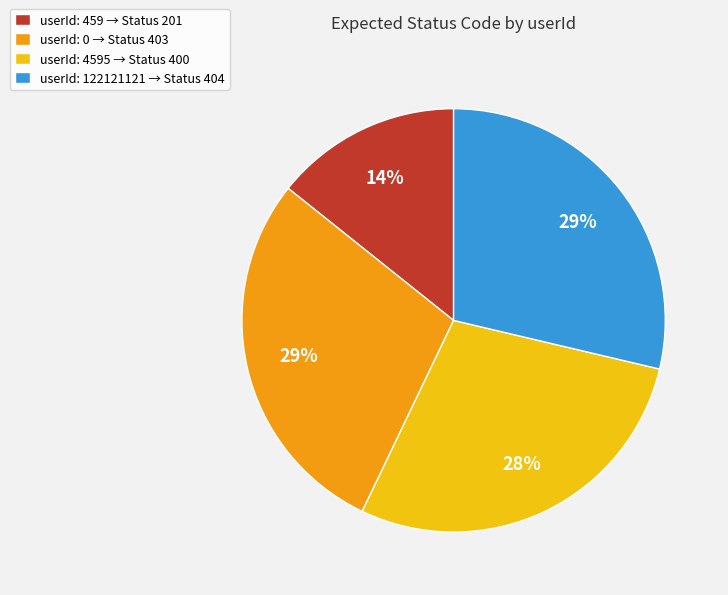

To the nearest percent, what is the average slice percentage?

25%